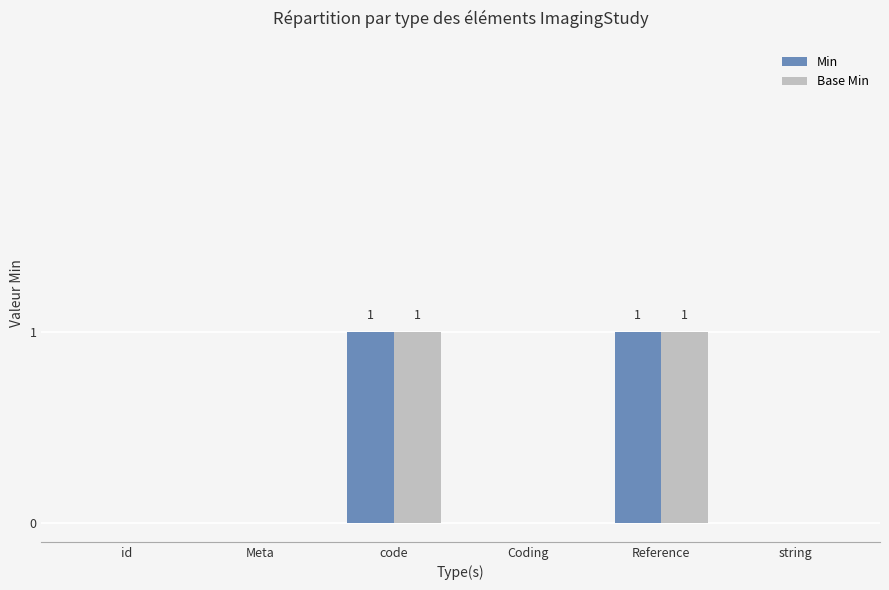

How many data points does each series have?

6